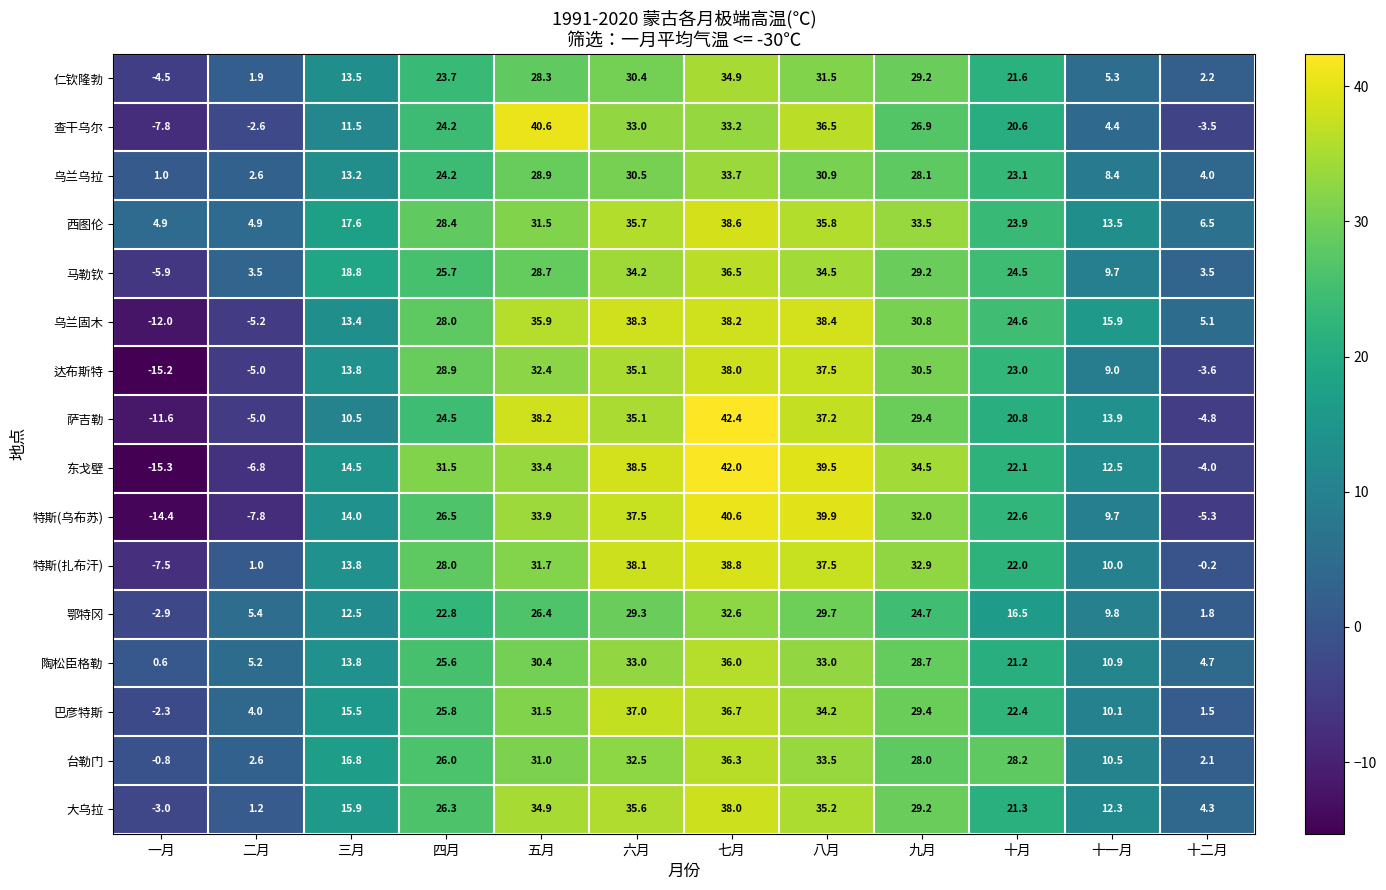

At 十月, list the series in order from largest to smallest.

台勒门, 乌兰固木, 马勒钦, 西图伦, 乌兰乌拉, 达布斯特, 特斯(乌布苏), 巴彦特斯, 东戈壁, 特斯(扎布汗), 仁钦隆勃, 大乌拉, 陶松臣格勒, 萨吉勒, 查干乌尔, 鄂特冈